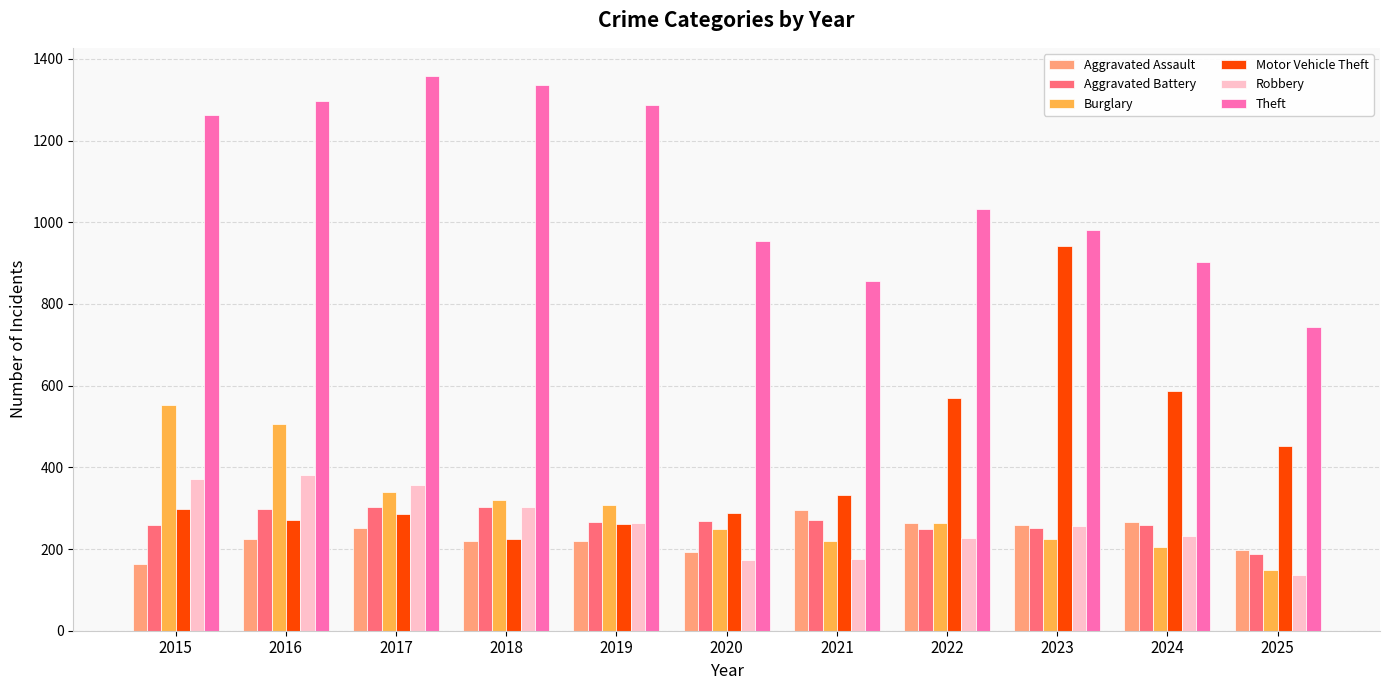

What is the difference between the Aggravated Battery values at 2024 and 2023?

7